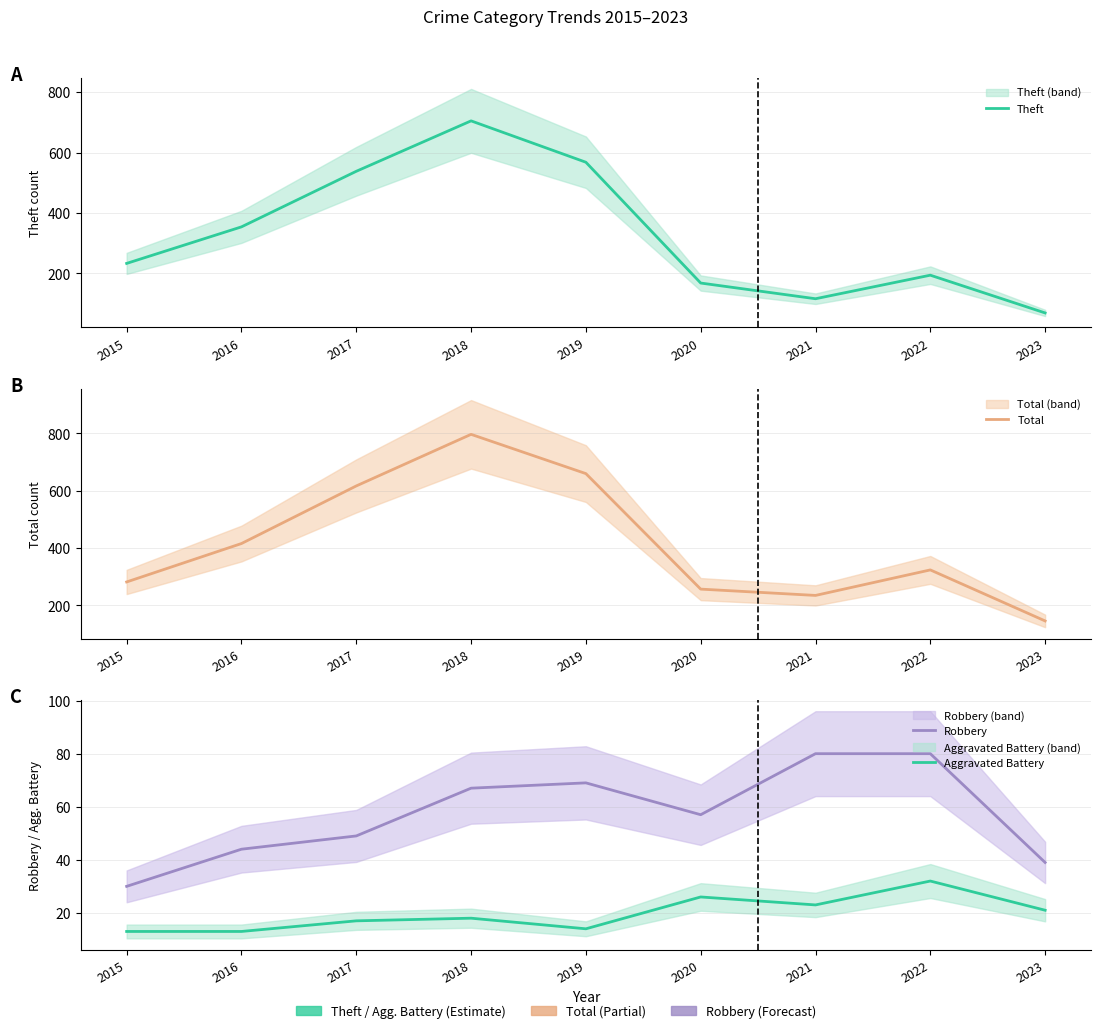

Reading left to right, extract all data points from this chart.

Theft: 2015=233	2016=354	2017=538	2018=705	2019=568	2020=168	2021=116	2022=194	2023=69
Total: 2015=282	2016=416	2017=617	2018=797	2019=660	2020=257	2021=235	2022=324	2023=146
Robbery: 2015=30	2016=44	2017=49	2018=67	2019=69	2020=57	2021=80	2022=80	2023=39
Aggravated Battery: 2015=13	2016=13	2017=17	2018=18	2019=14	2020=26	2021=23	2022=32	2023=21